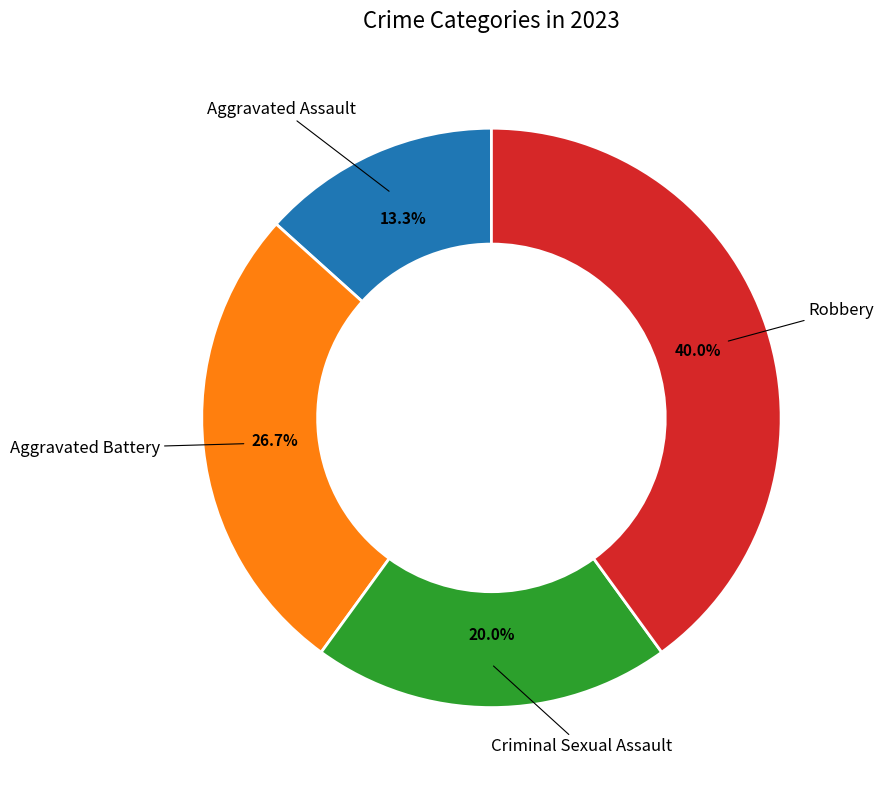

Count the number of slices in the pie.

4